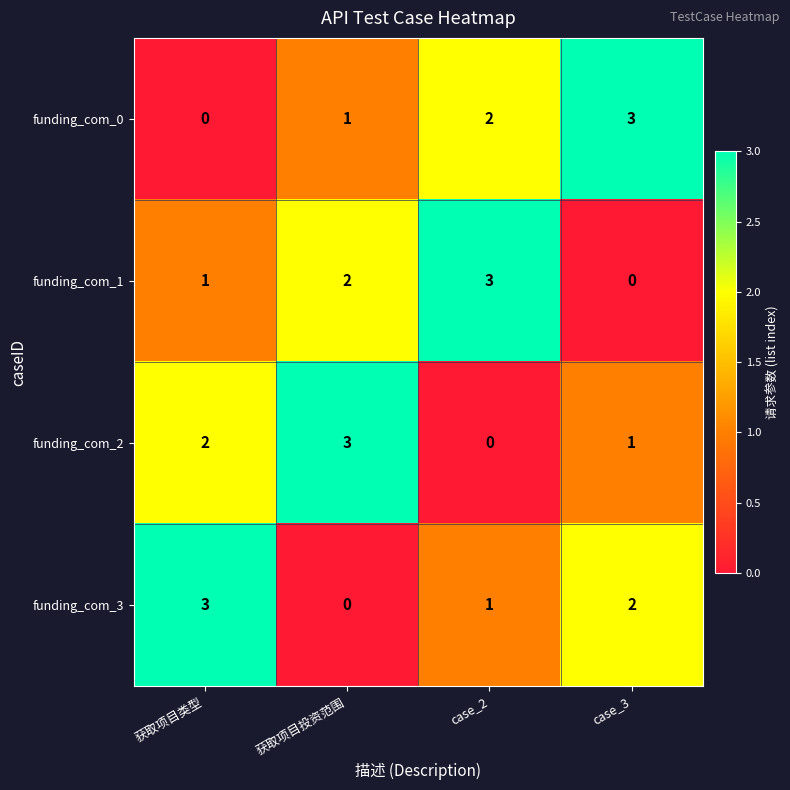

Rank the categories by funding_com_1 value from highest to lowest.

case_2, 获取项目投资范围, 获取项目类型, case_3